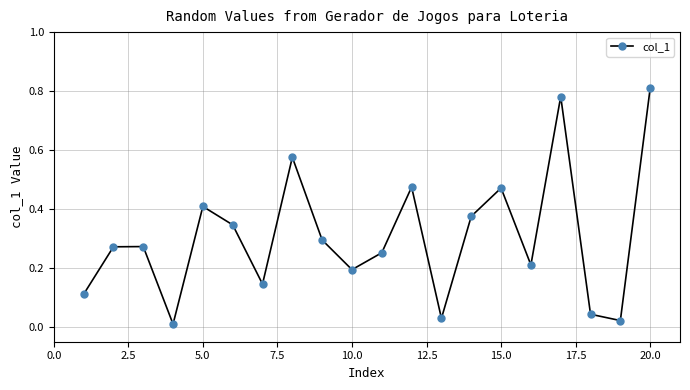

True or false: there are more than 0 points higher than both neighbors.

True